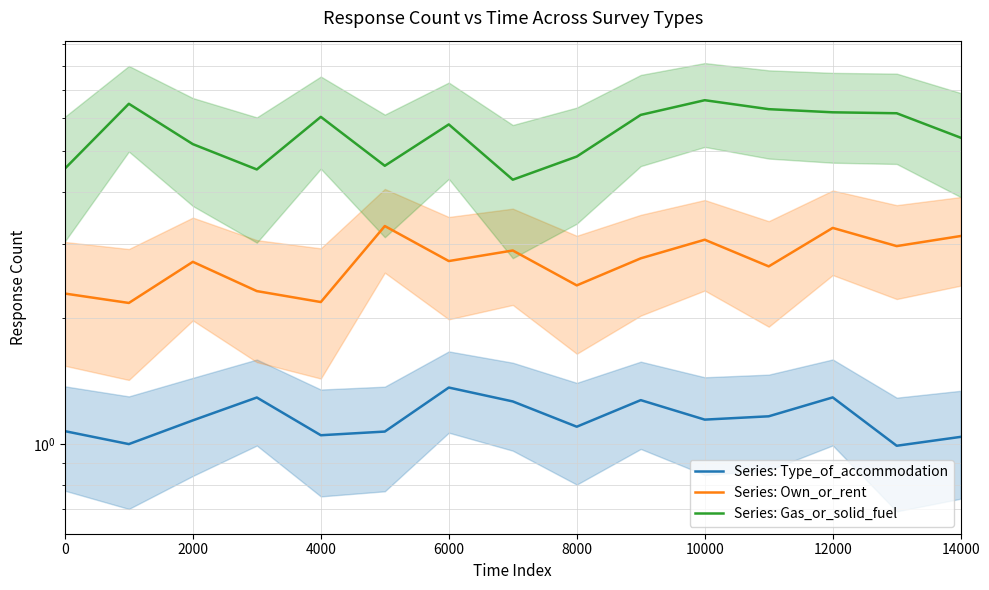

True or false: Series: Type_of_accommodation and Series: Own_or_rent intersect in this chart.

False